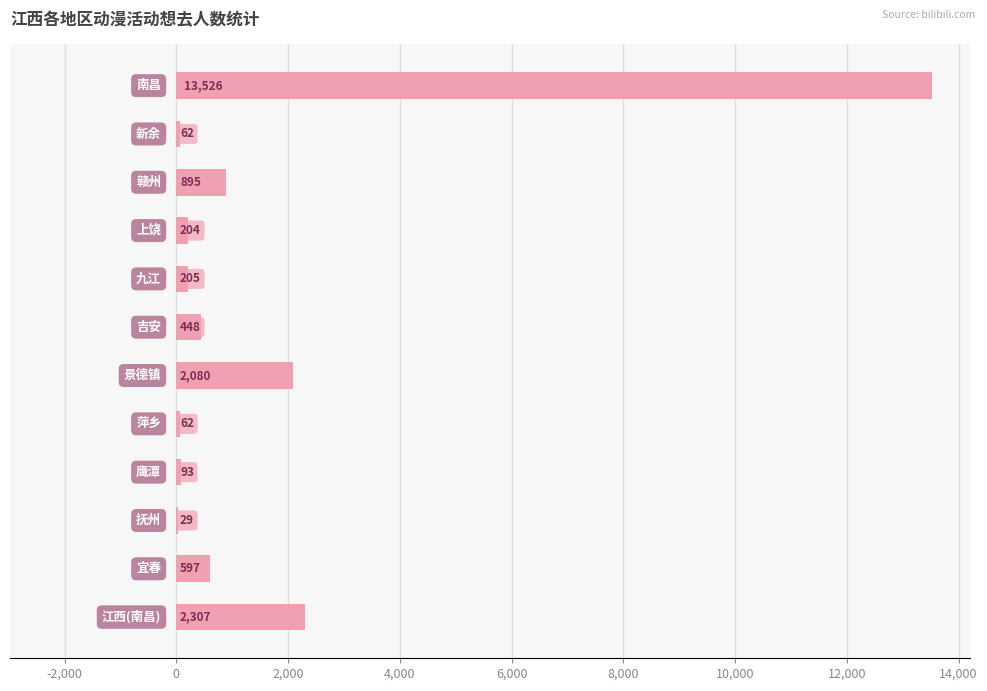

What is the greatest value displayed?

13526